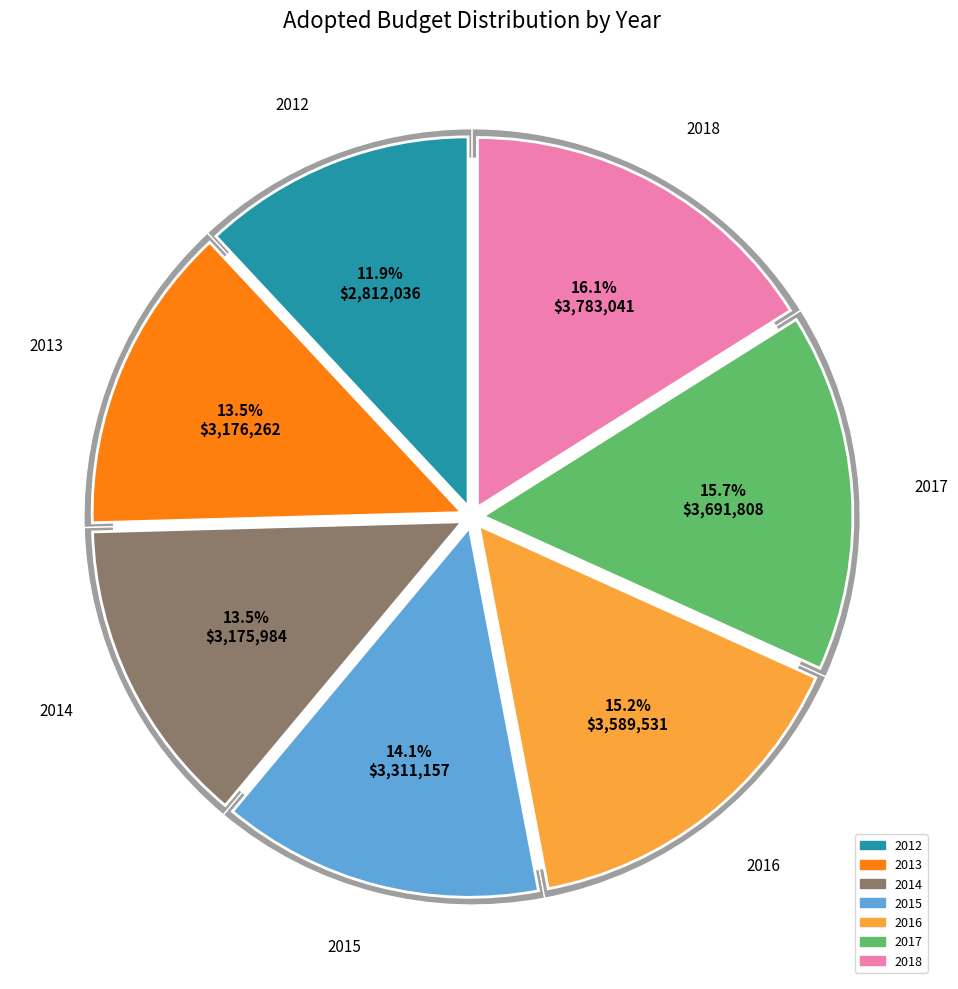

What is the largest slice in the pie chart?

2018